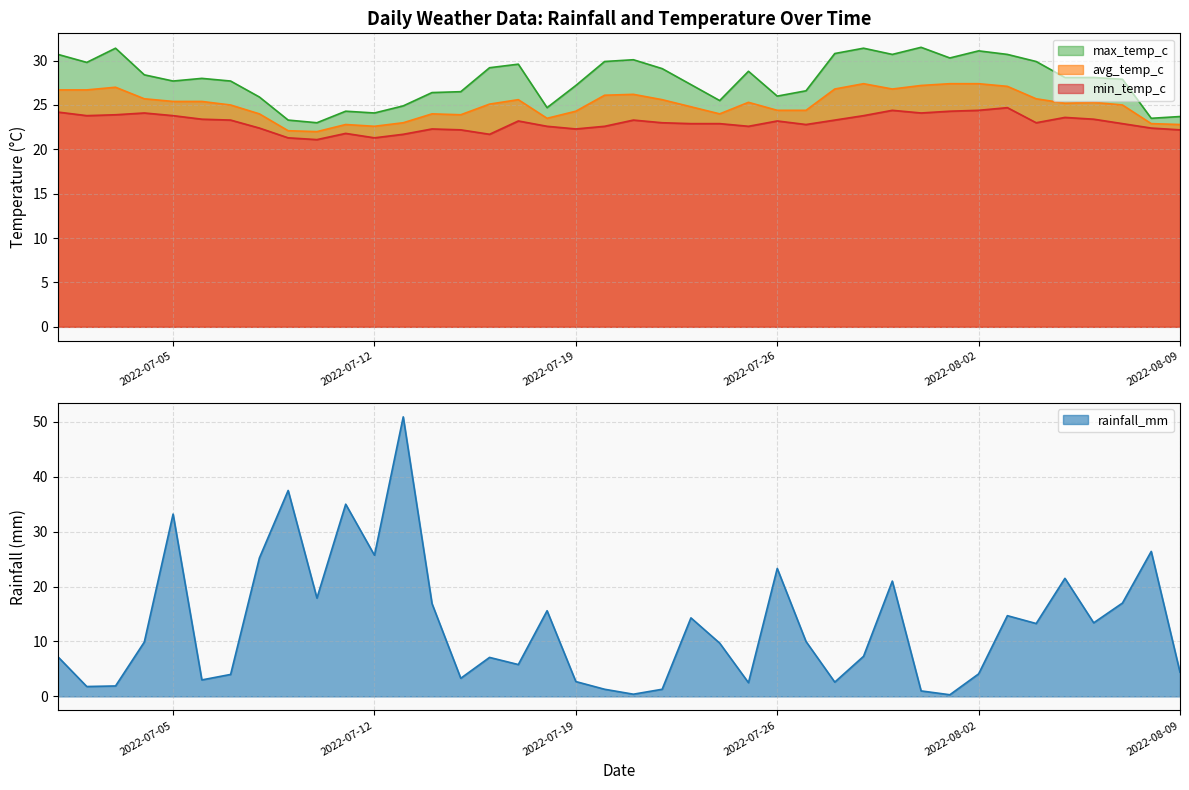

Where does the max_temp_c series first go above 28?

2022-07-01